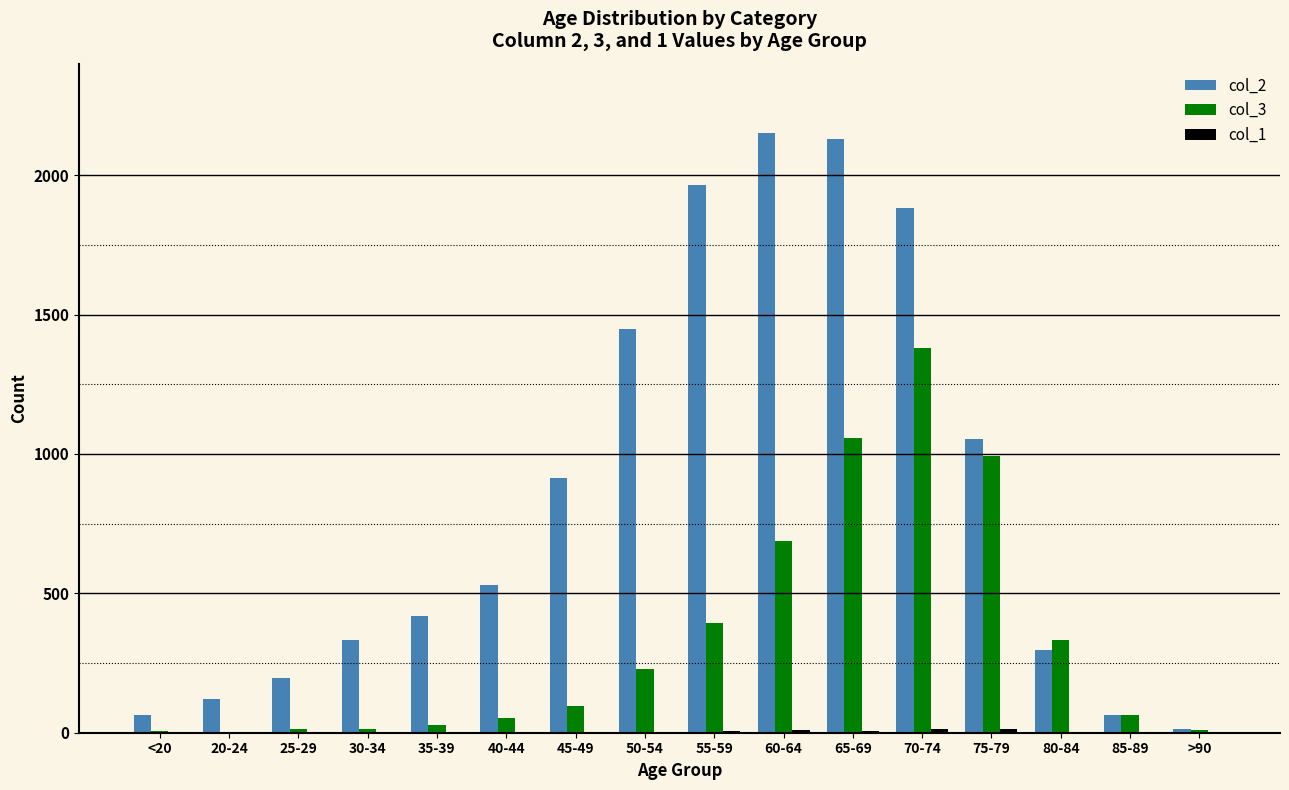

What is the greatest value displayed?

2151